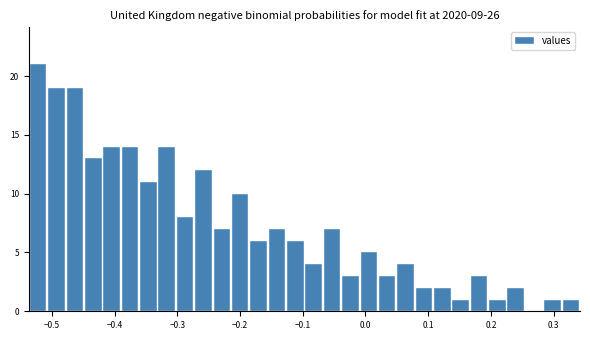

Around what value on the x-axis is the tallest bar? Give the approximate position of its centre, as read against the axis.

-0.52